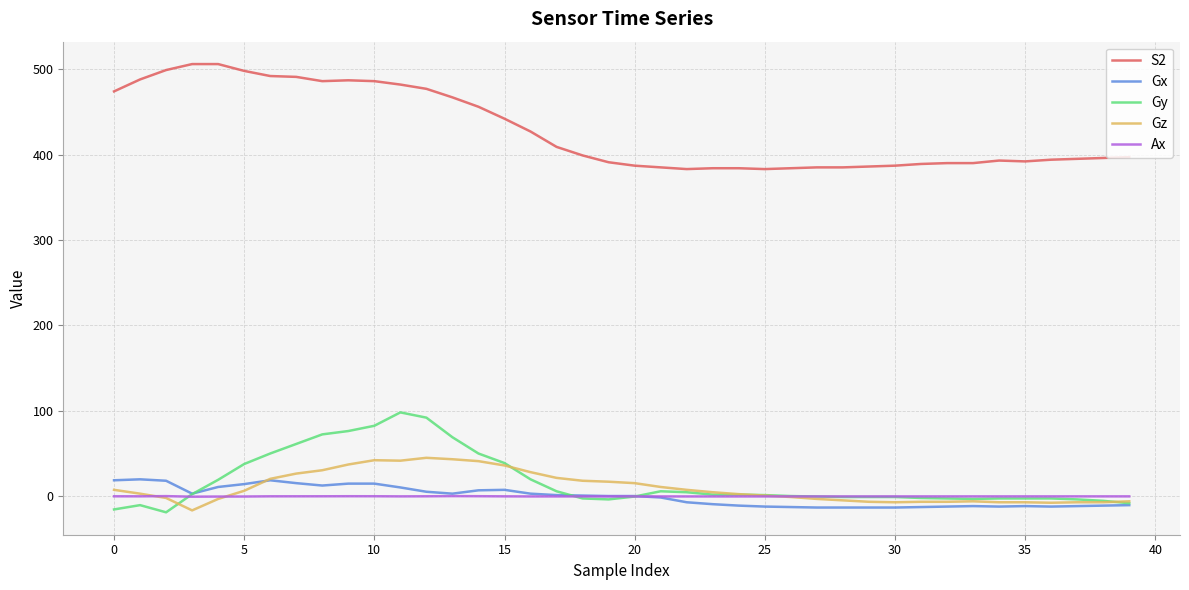

What is the greatest value displayed?

506.0